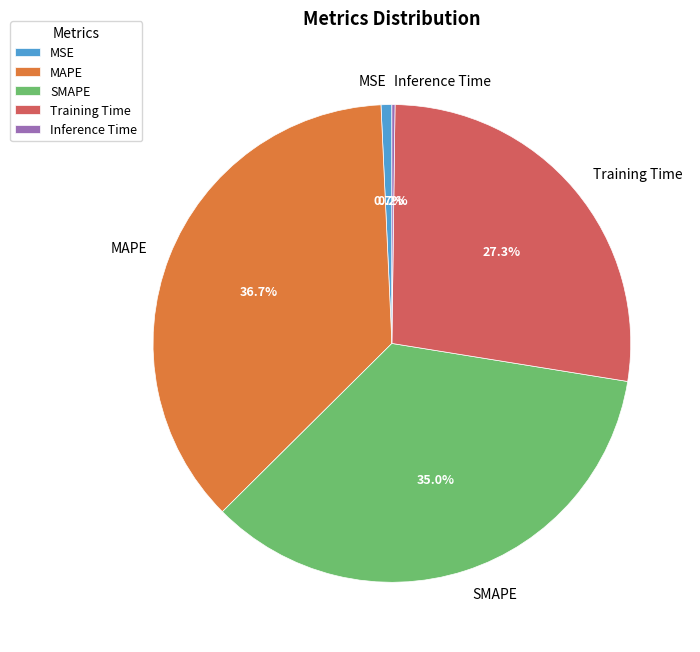

What is the largest slice in the pie chart?

MAPE